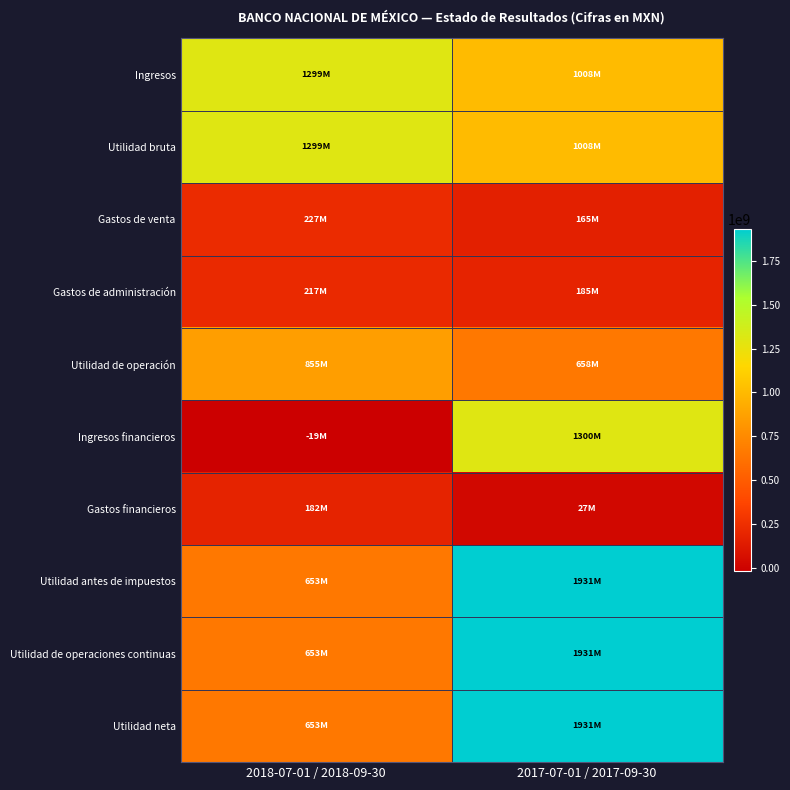

Reading left to right, what are all the values shown in this chart?

Ingresos: 2018-07-01 / 2018-09-30=1298589000	2017-07-01 / 2017-09-30=1007858000
Utilidad bruta: 2018-07-01 / 2018-09-30=1298589000	2017-07-01 / 2017-09-30=1007858000
Gastos de venta: 2018-07-01 / 2018-09-30=227352000	2017-07-01 / 2017-09-30=165277000
Gastos de administración: 2018-07-01 / 2018-09-30=216676000	2017-07-01 / 2017-09-30=184683000
Utilidad de operación: 2018-07-01 / 2018-09-30=854561000	2017-07-01 / 2017-09-30=657898000
Ingresos financieros: 2018-07-01 / 2018-09-30=-19263000	2017-07-01 / 2017-09-30=1299958000
Gastos financieros: 2018-07-01 / 2018-09-30=182098000	2017-07-01 / 2017-09-30=27313000
Utilidad antes de impuestos: 2018-07-01 / 2018-09-30=653200000	2017-07-01 / 2017-09-30=1930543000
Utilidad de operaciones continuas: 2018-07-01 / 2018-09-30=653200000	2017-07-01 / 2017-09-30=1930543000
Utilidad neta: 2018-07-01 / 2018-09-30=653200000	2017-07-01 / 2017-09-30=1930543000